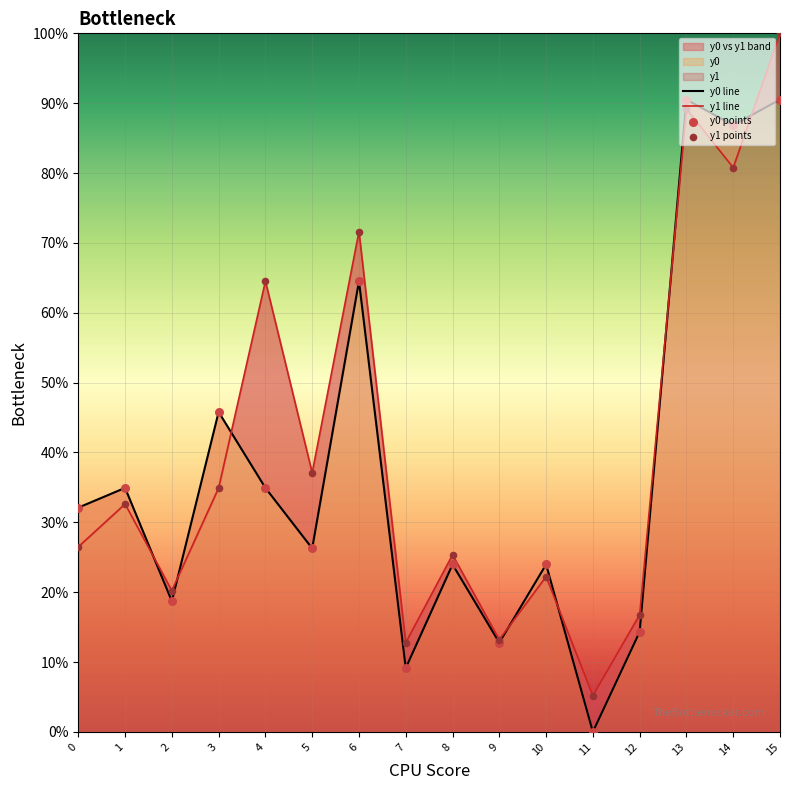

Which series has the largest Y range (max minus min)?

y1 line